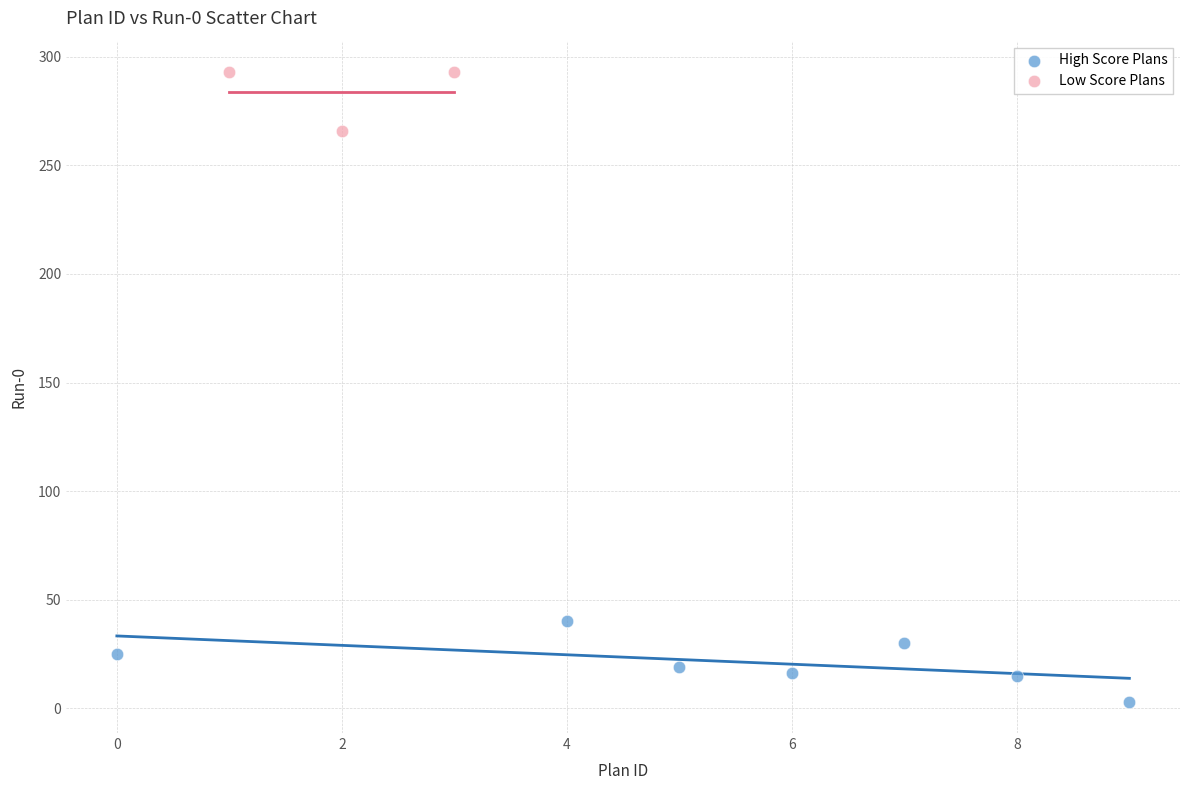

Which series contains the highest Y value?

Low Score Plans